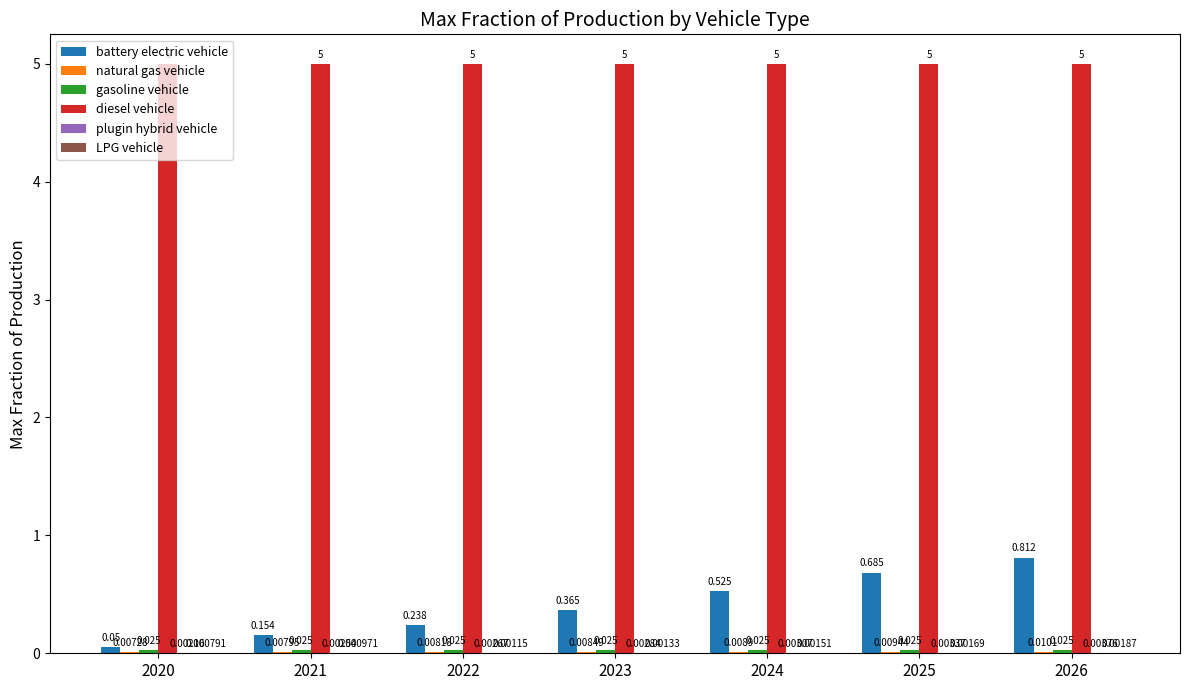

Between 2023 and 2026, which series saw the biggest shift?

battery electric vehicle